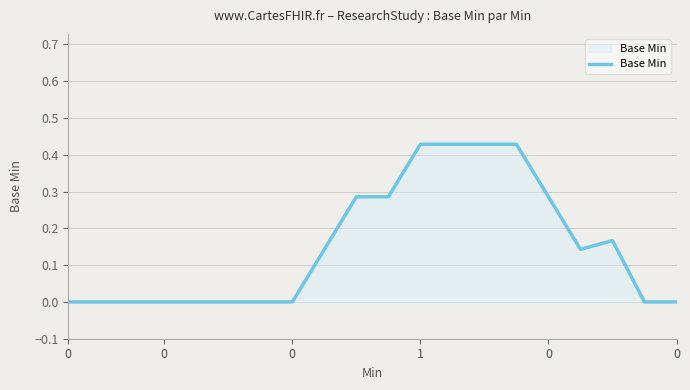

How many lines are shown in the chart?

1